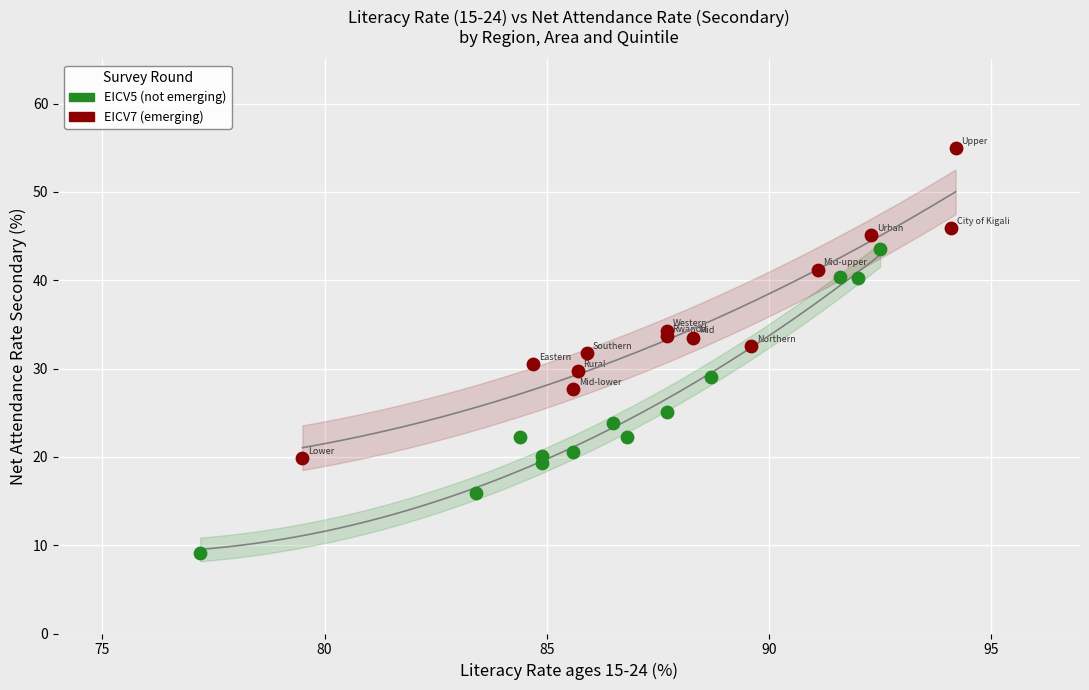

Which series contains the lowest Y value?

EICV5 (not emerging)